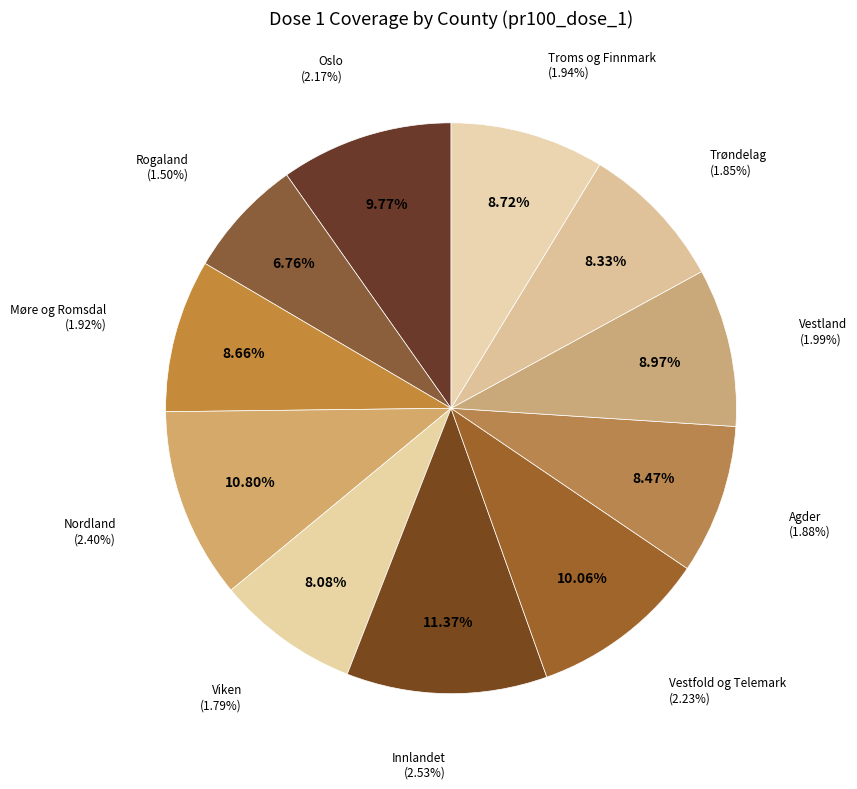

Combined, do Oslo and Viken account for over 50%?

No